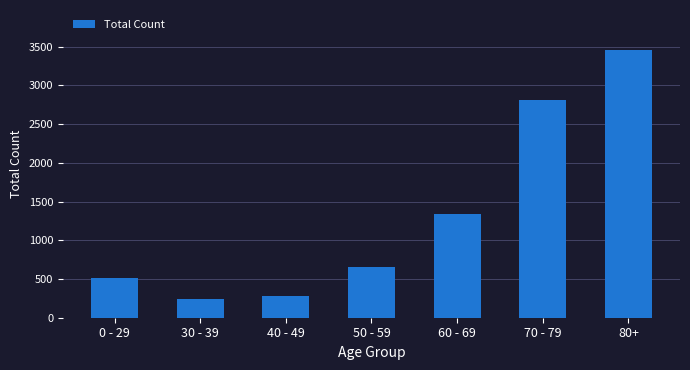

How many values are below 660?

3